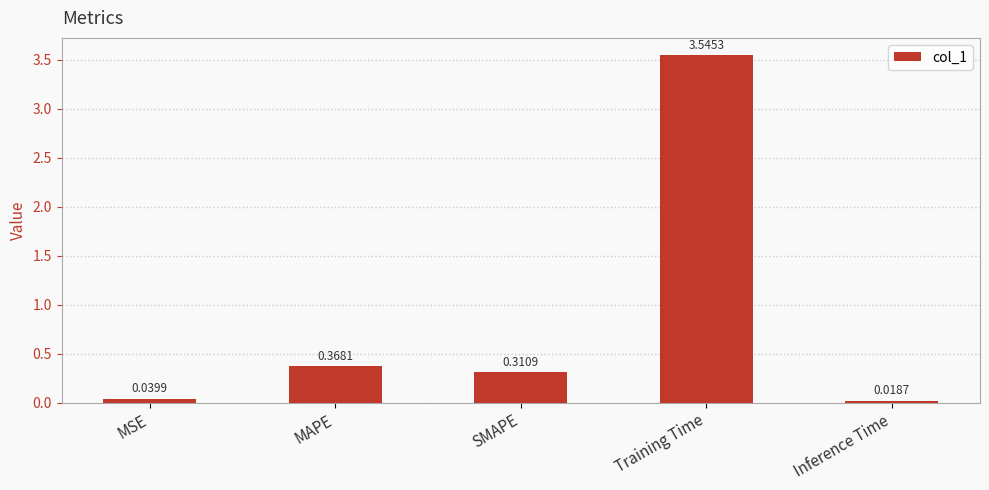

What is the average value?

0.9